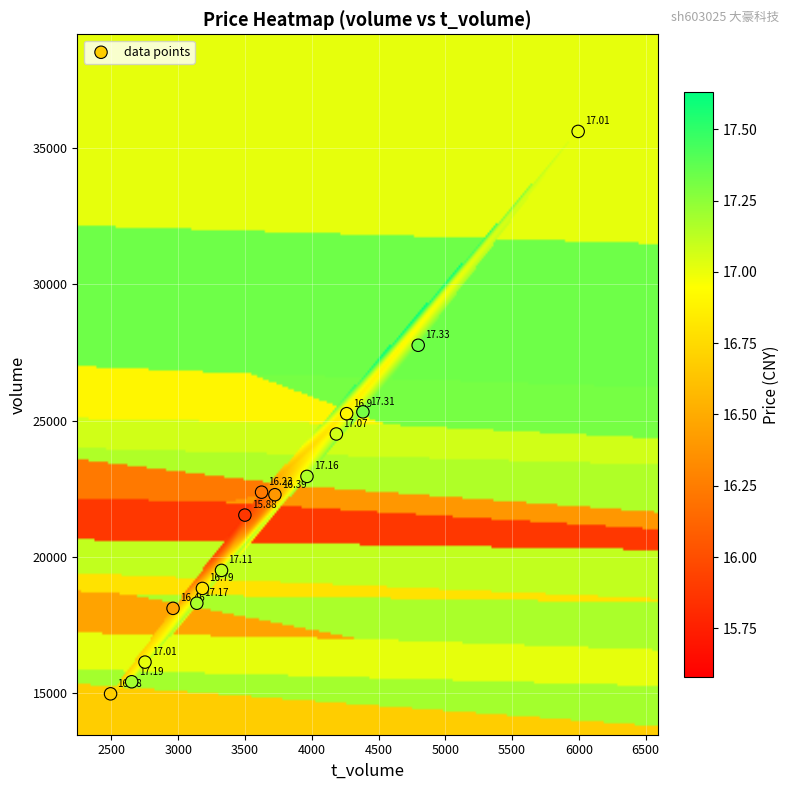

What is the range of X values (max minus min)?

3502